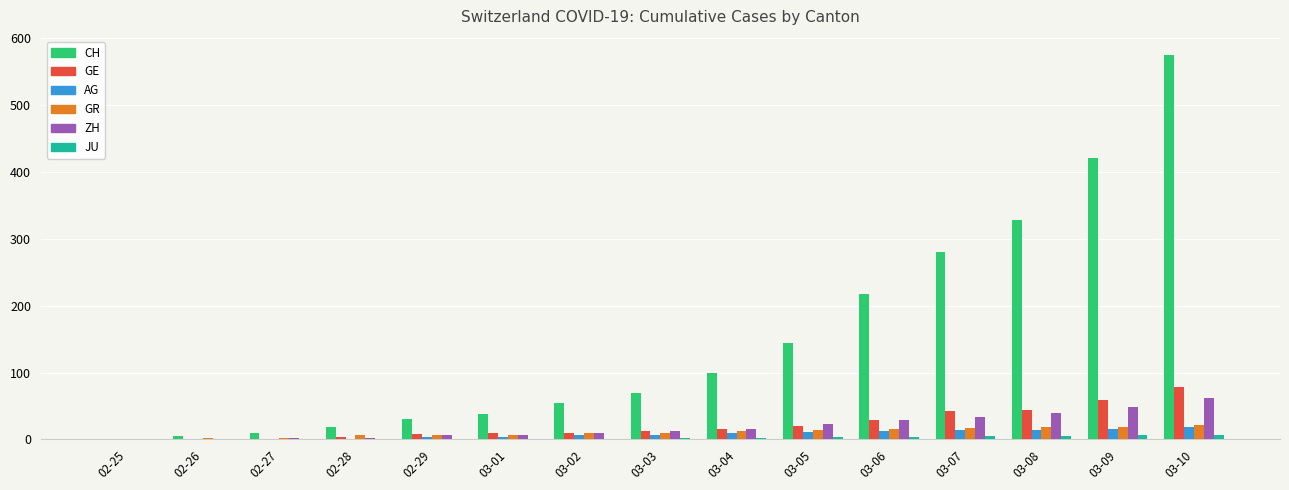

Which series changed the most between 02-26 and 03-10?

CH